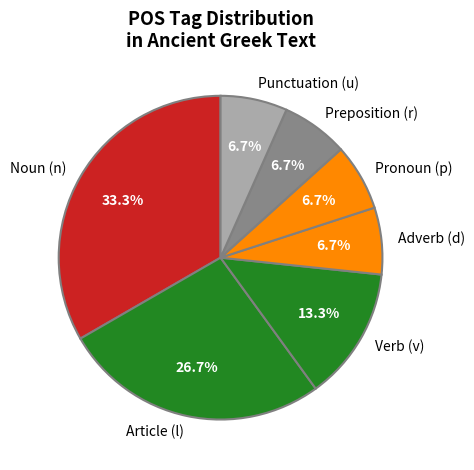

To the nearest percent, what is the average slice percentage?

14%